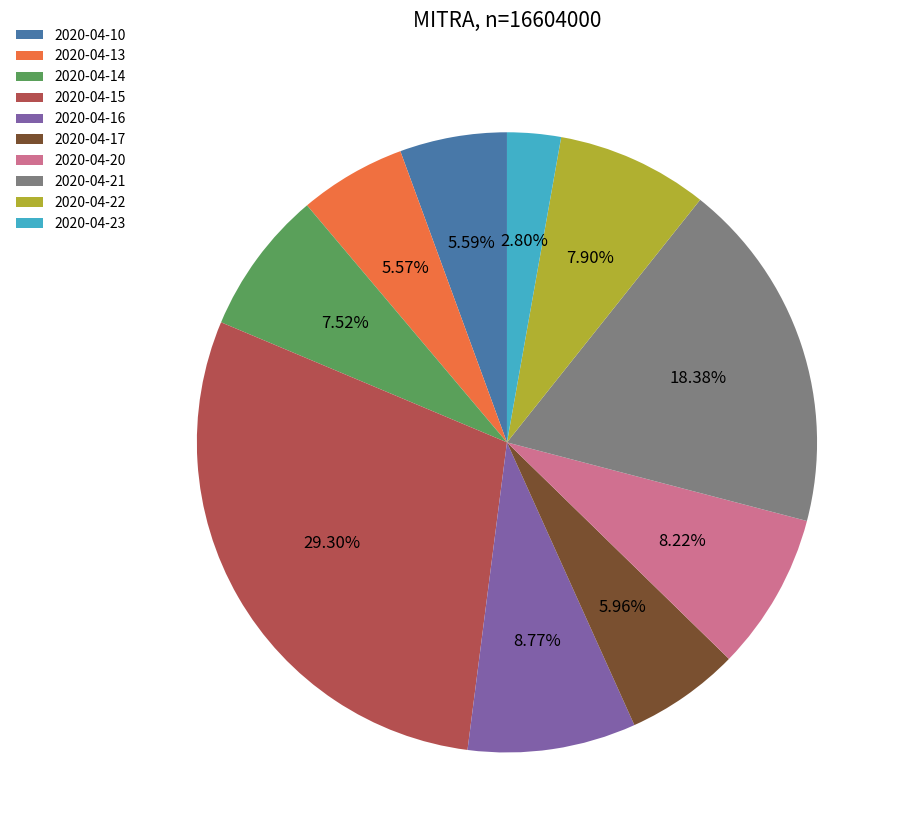

Between 2020-04-14 and 2020-04-21, which is larger?

2020-04-21